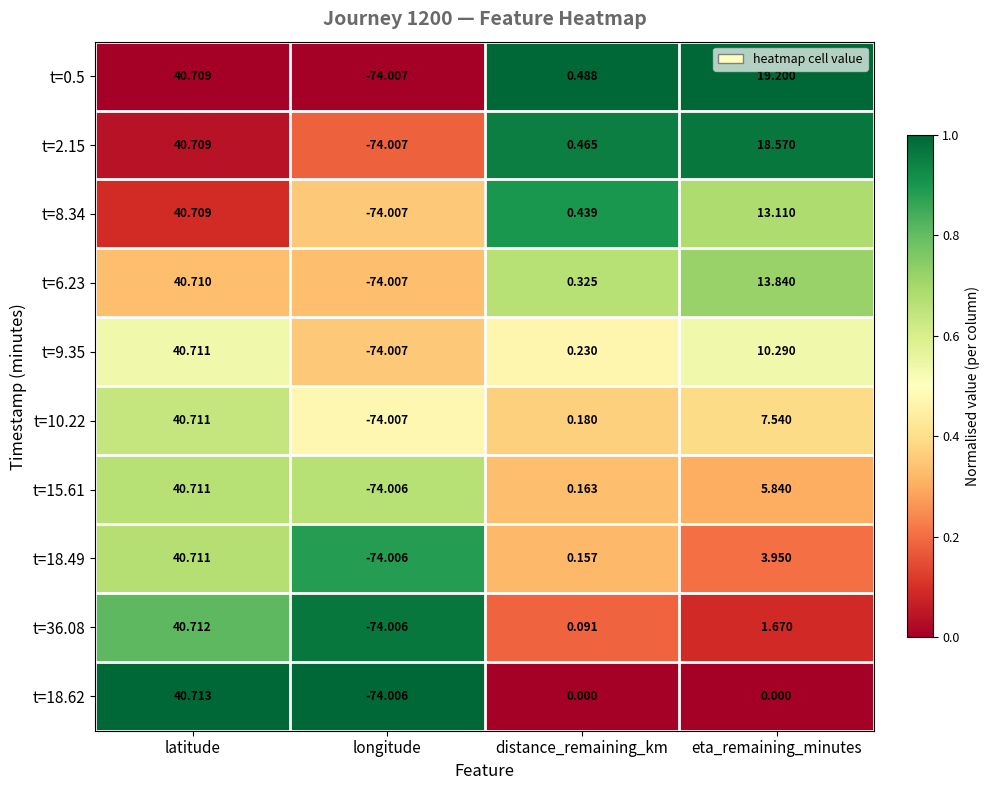

Is the value of t=10.22 at eta_remaining_minutes greater than the value of t=9.35 at distance_remaining_km?

Yes